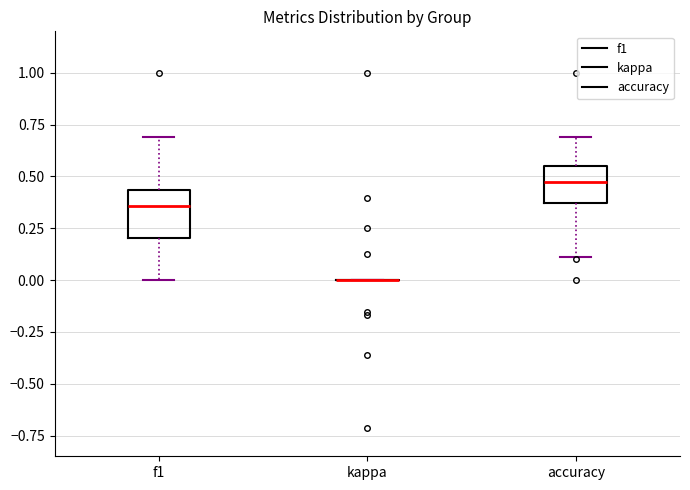

Reading left to right, transcribe this box plot: for each box, give where its median line is, the range the box spans, and where its two whiskers end, as read against the y-axis. The values are not printed on the chart, so give them approximately, as read against the axis.

f1: median 0.35, box 0.20 to 0.45, whiskers 0.00 to 0.70
kappa: box collapsed to a line at 0.00, whiskers 0.00 to 0.00
accuracy: median 0.45, box 0.35 to 0.55, whiskers 0.10 to 0.70